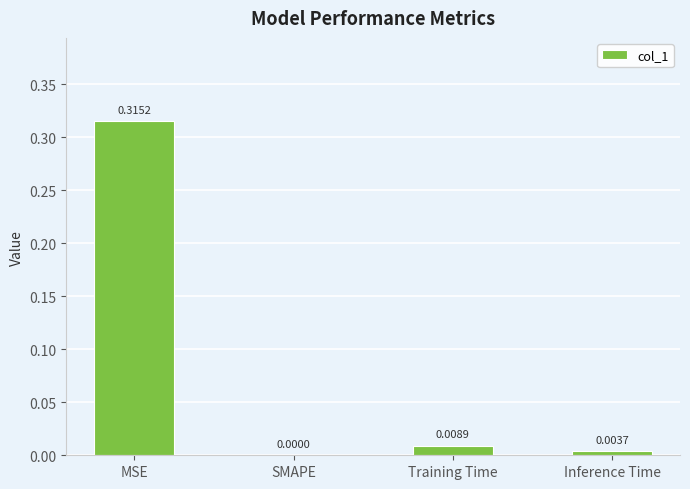

Which label corresponds to the largest value in the chart?

MSE